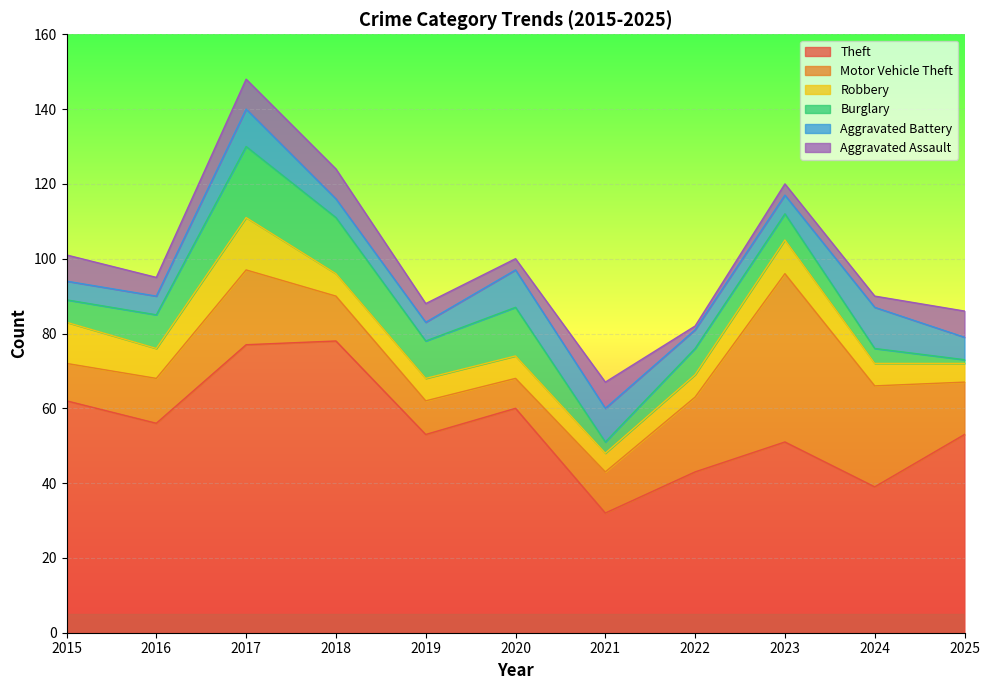

What is the value of the Aggravated Battery point at the 6th from the left?

10